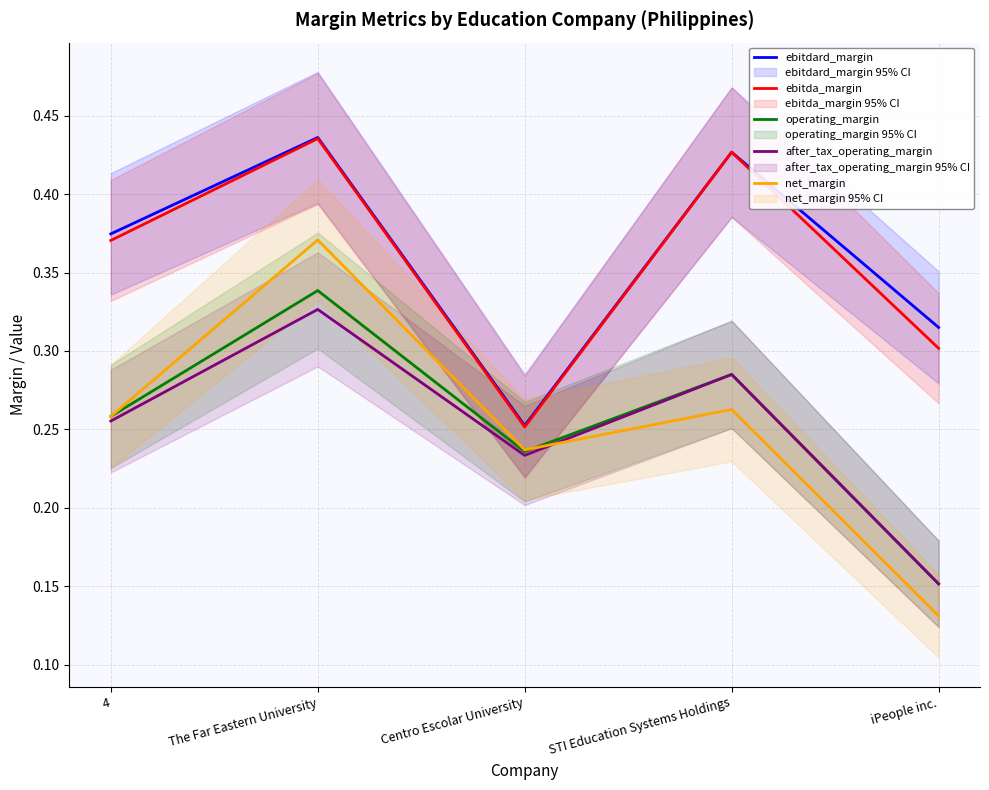

True or false: operating_margin and ebitdard_margin cross at least once.

False